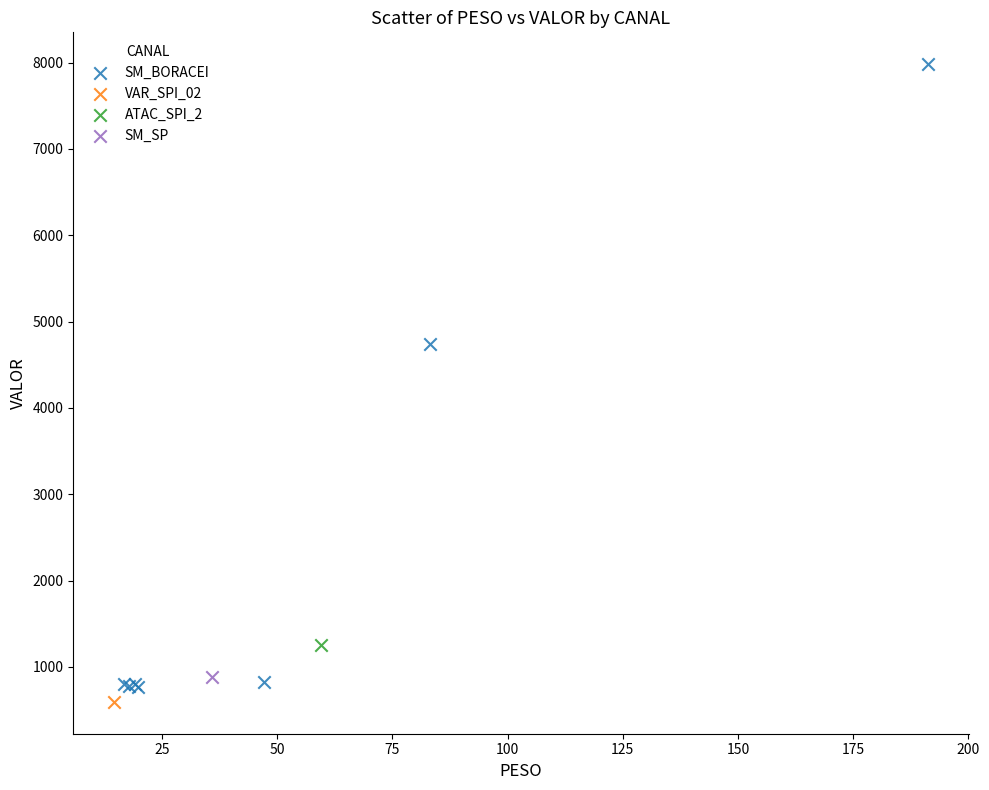

What are all the series names shown in the legend?

SM_BORACEI, VAR_SPI_02, ATAC_SPI_2, SM_SP